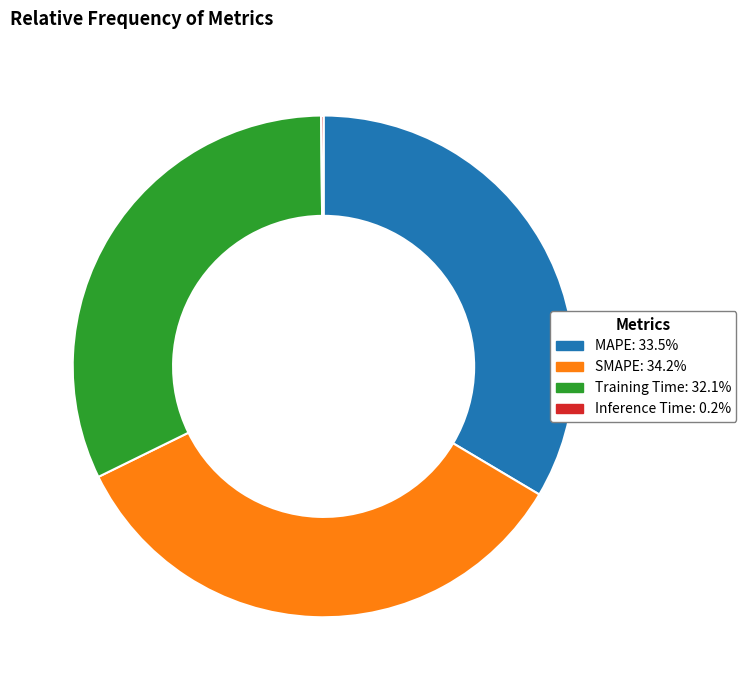

Is MAPE the majority of the pie?

No